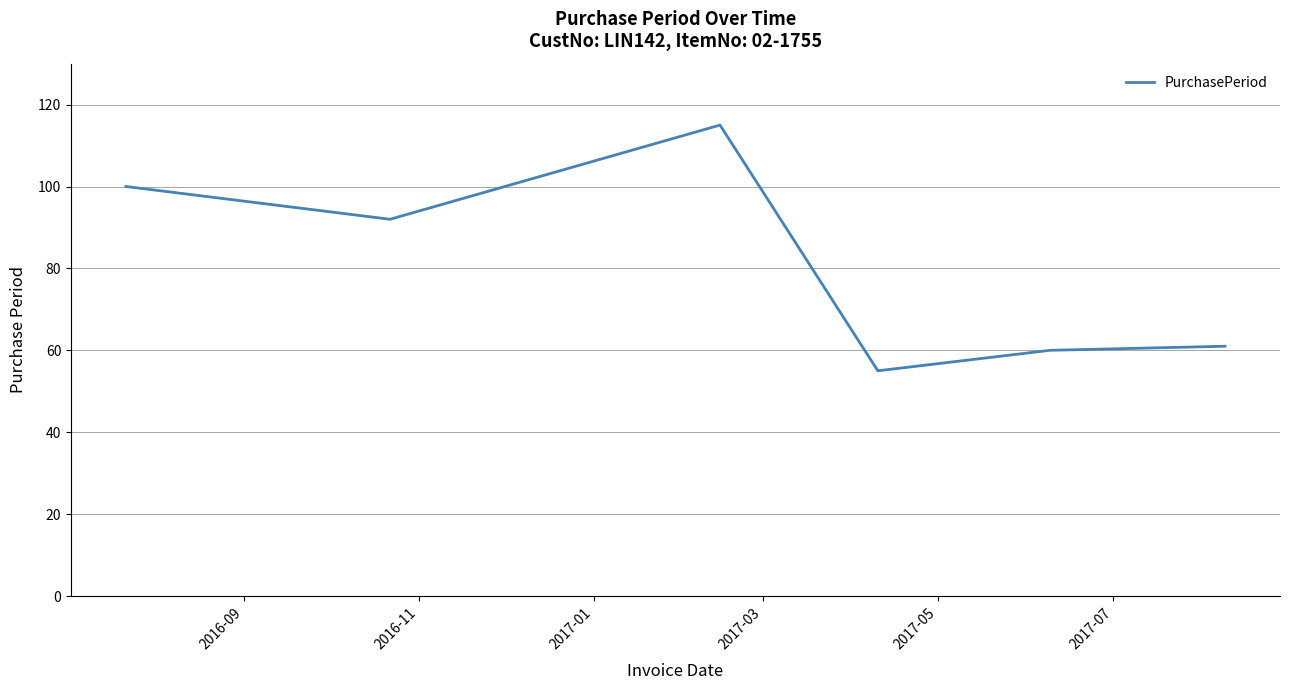

What is the sum of all values?

483